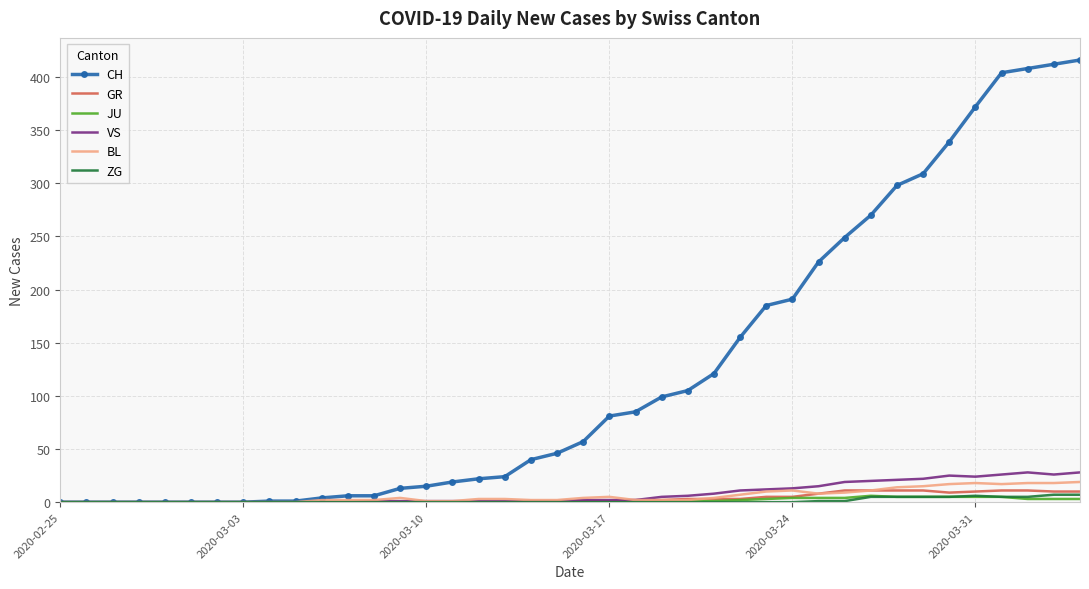

Which series has the largest range (max minus min)?

CH